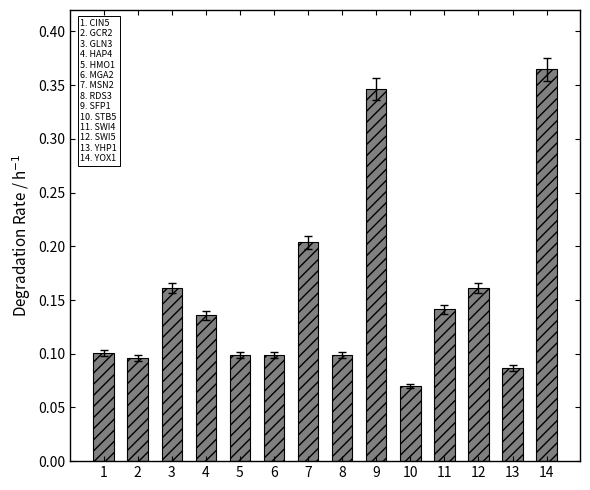

Does the chart contain any negative values?

No